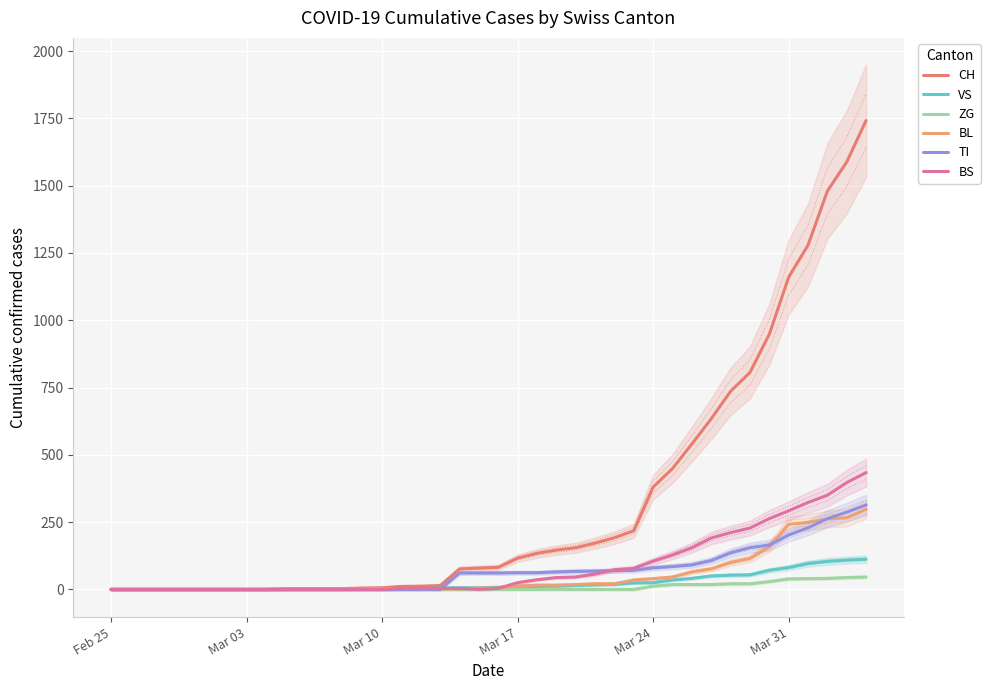

What is the highest value of the VS series?

112